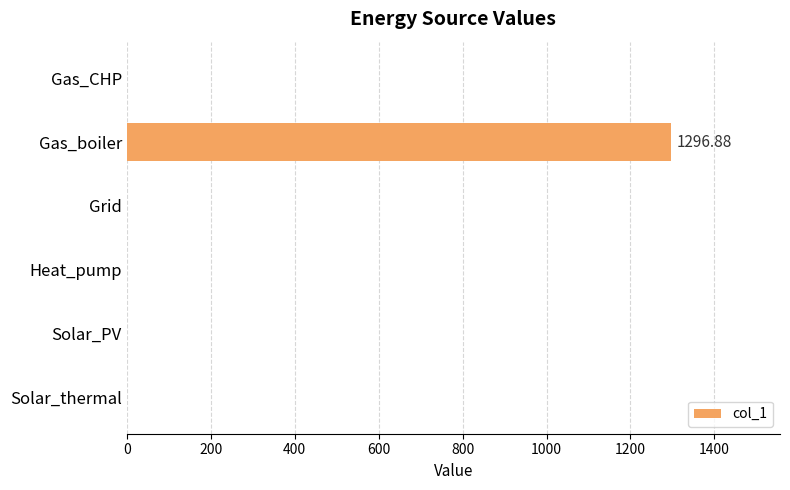

What is the change in value from Gas_boiler to Solar_thermal?

-1296.9